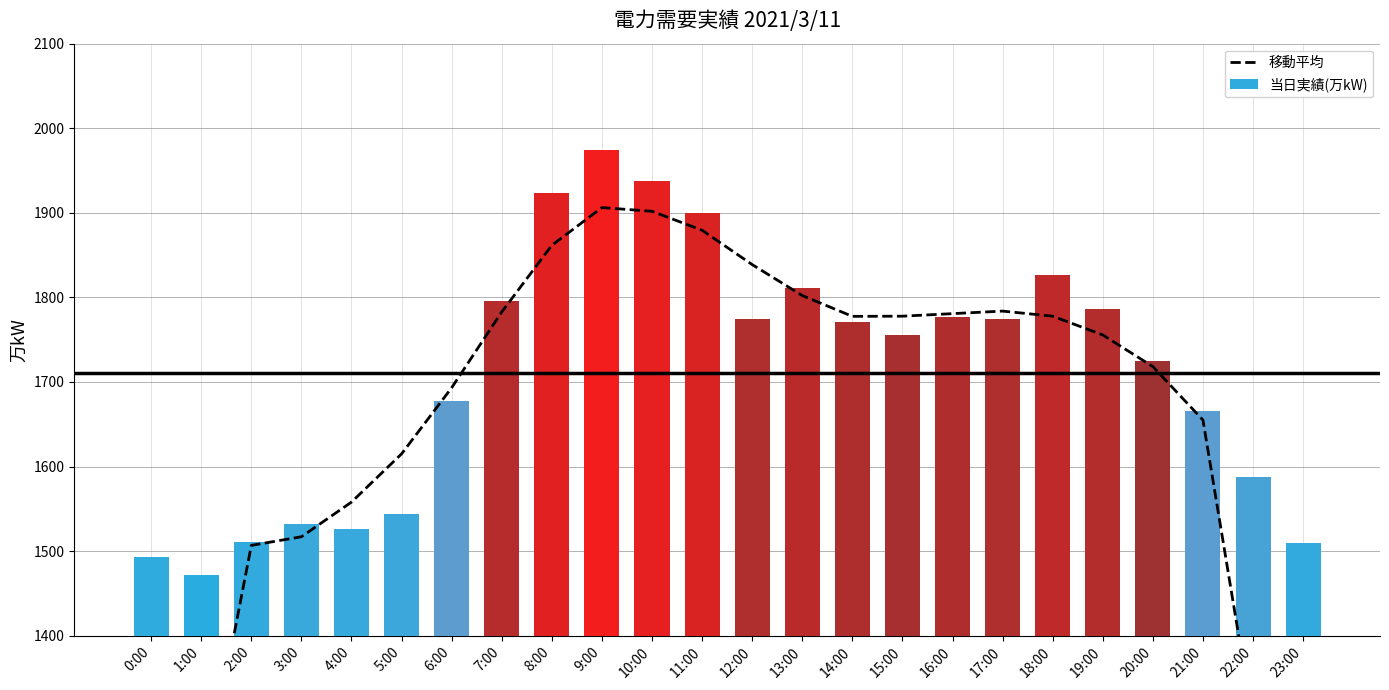

The value of 移動平均 at 18:00 is 683.8. True or false?

False